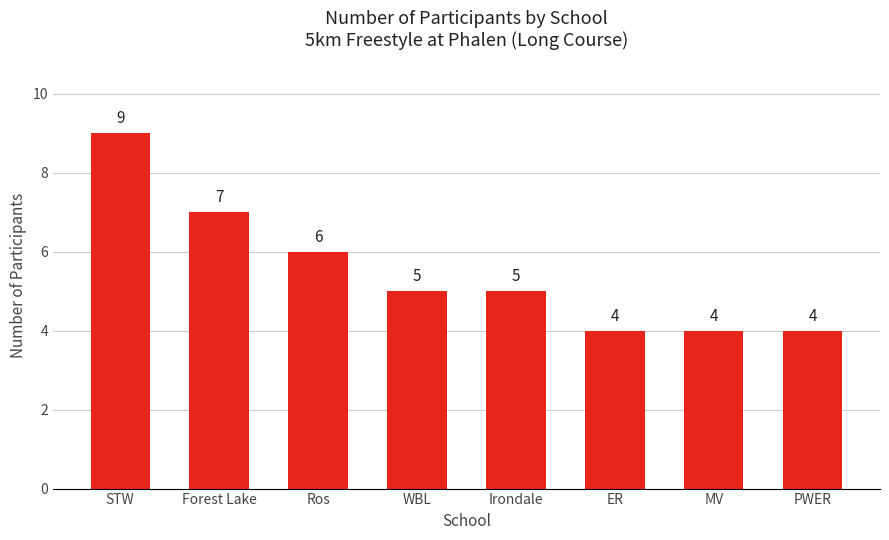

Reading left to right, what are all the values shown in this chart?

STW=9	Forest Lake=7	Ros=6	WBL=5	Irondale=5	ER=4	MV=4	PWER=4